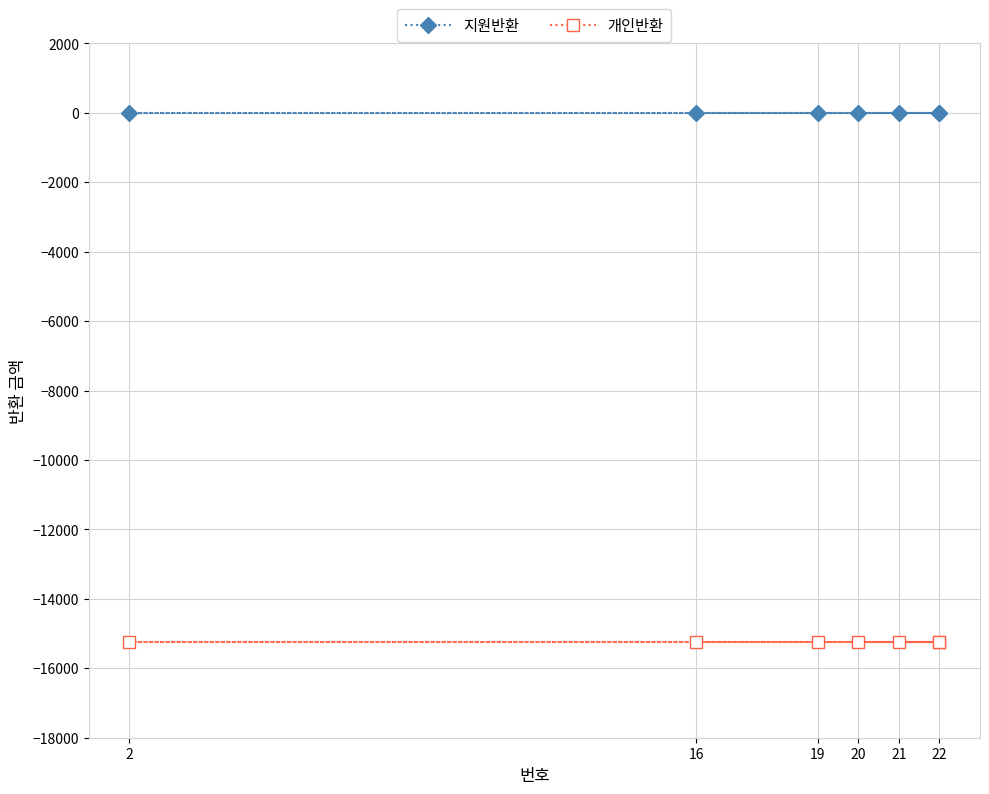

Does the chart display data point markers on the line(s)?

Yes